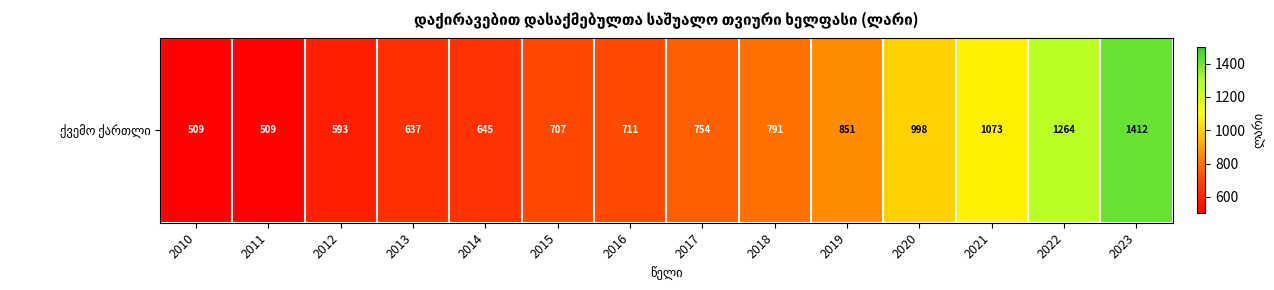

Count the number of data series in this chart.

1